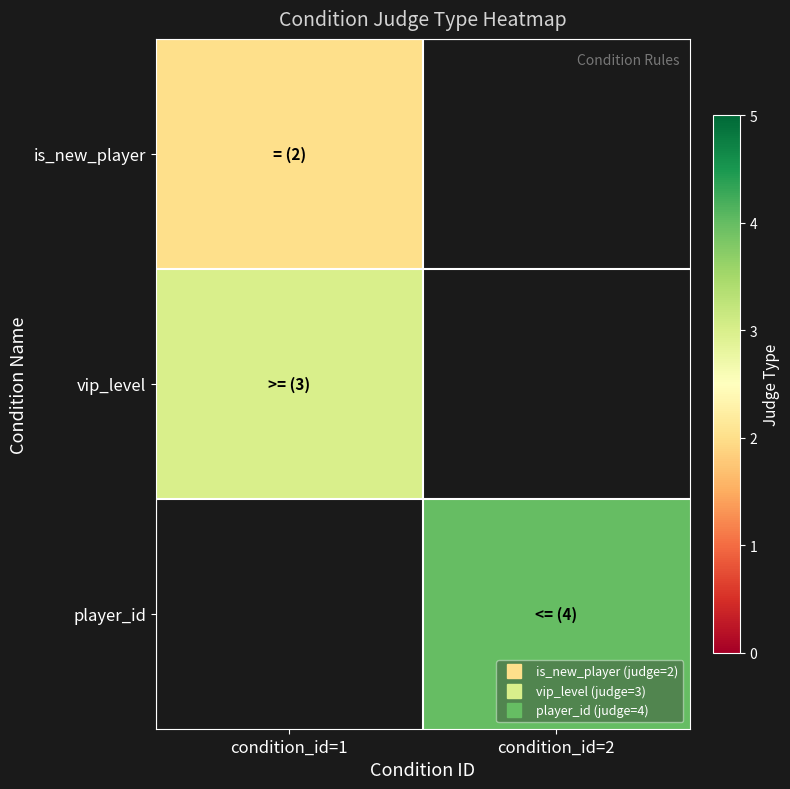

Count the number of data series in this chart.

3